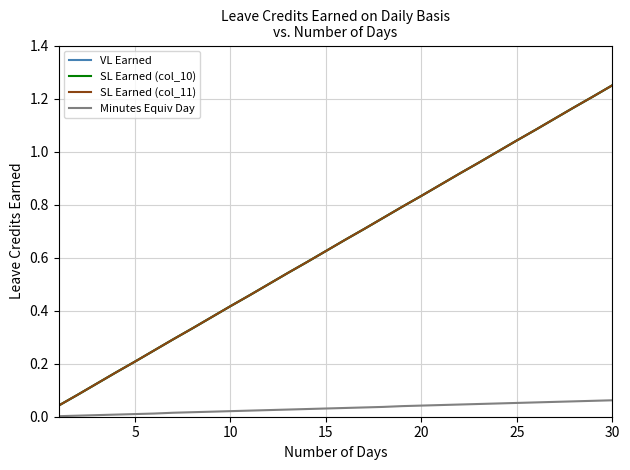

Reading right to left, extract all data points from this chart.

VL Earned: 1.2	1.2	1.2	1.1	1.1	1.0	1.0	1.0	0.9	0.9	0.8	0.8	0.8	0.7	0.7	0.6	0.6	0.5	0.5	0.5	0.4	0.4	0.3	0.3	0.2	0.2	0.2	0.1	0.1	0.0
SL Earned (col_10): 1.2	1.2	1.2	1.1	1.1	1.0	1.0	1.0	0.9	0.9	0.8	0.8	0.8	0.7	0.7	0.6	0.6	0.5	0.5	0.5	0.4	0.4	0.3	0.3	0.2	0.2	0.2	0.1	0.1	0.0
SL Earned (col_11): 1.2	1.2	1.2	1.1	1.1	1.0	1.0	1.0	0.9	0.9	0.8	0.8	0.8	0.7	0.7	0.6	0.6	0.5	0.5	0.5	0.4	0.4	0.3	0.3	0.2	0.2	0.2	0.1	0.1	0.0
Minutes Equiv Day: 0.1	0.1	0.1	0.1	0.1	0.1	0.1	0.0	0.0	0.0	0.0	0.0	0.0	0.0	0.0	0.0	0.0	0.0	0.0	0.0	0.0	0.0	0.0	0.0	0.0	0.0	0.0	0.0	0.0	0.0